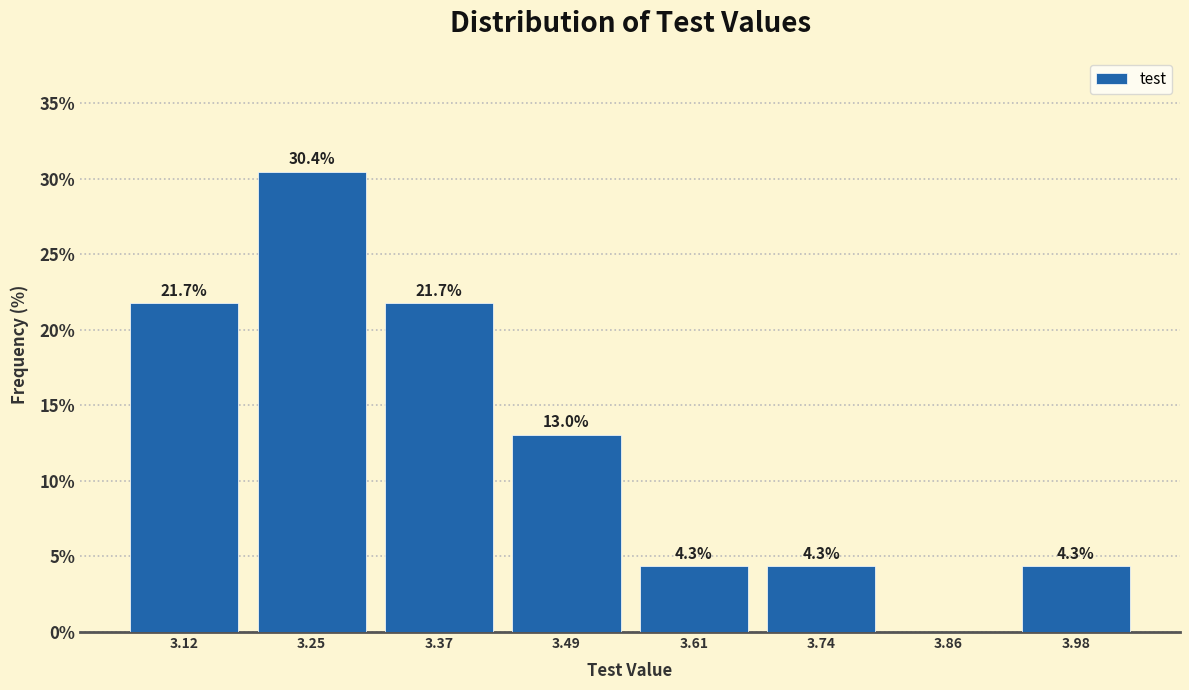

Which range on the x-axis has the tallest bar?

3.18 to 3.30